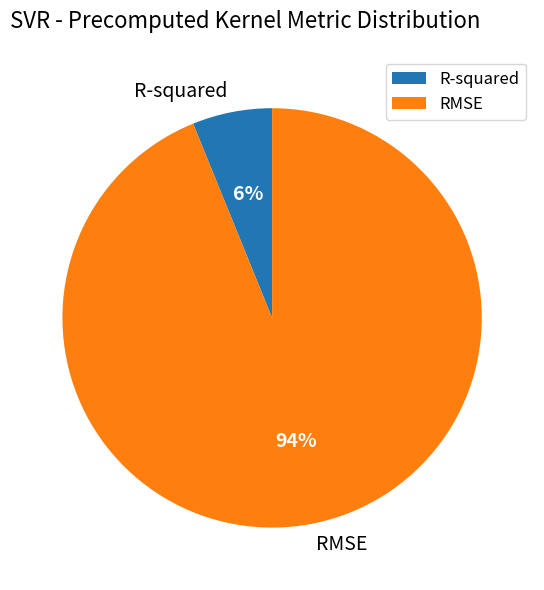

The RMSE slice represents 94% of the pie. True or false?

True